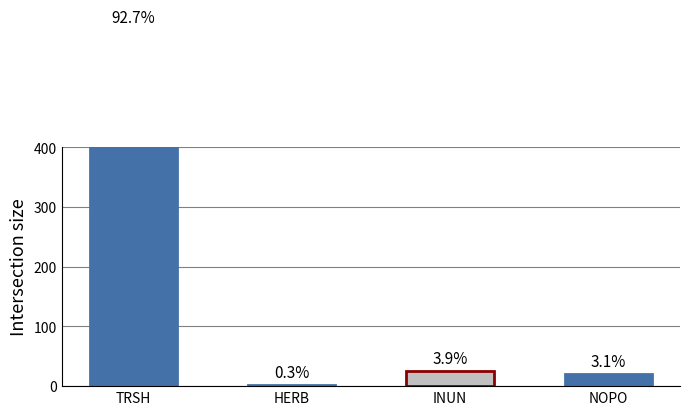

What is the sum of all values?

644